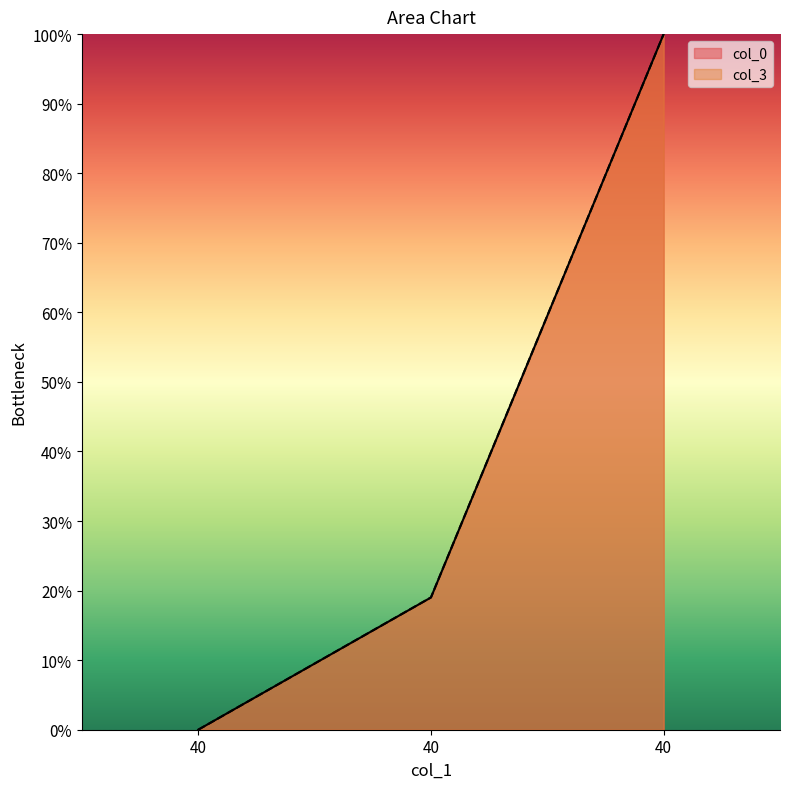

Read the col_0 value at 2.

100.0